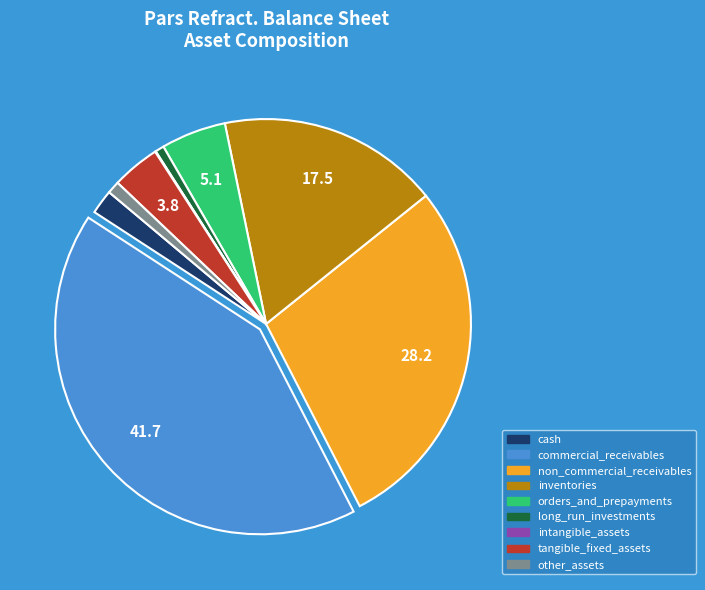

Is there any slice that represents more than half of the pie?

No